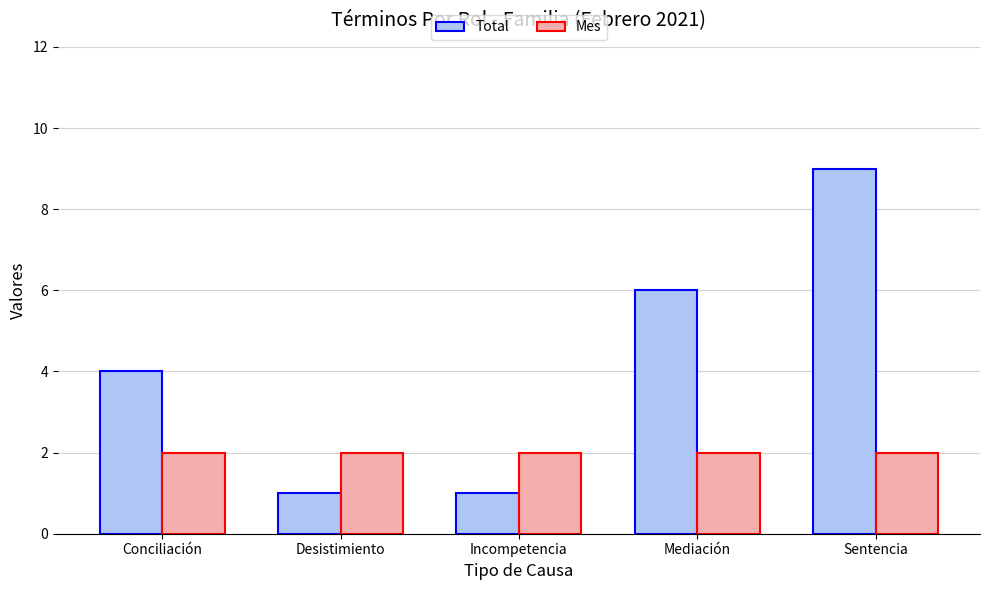

How many groups of bars are there?

5